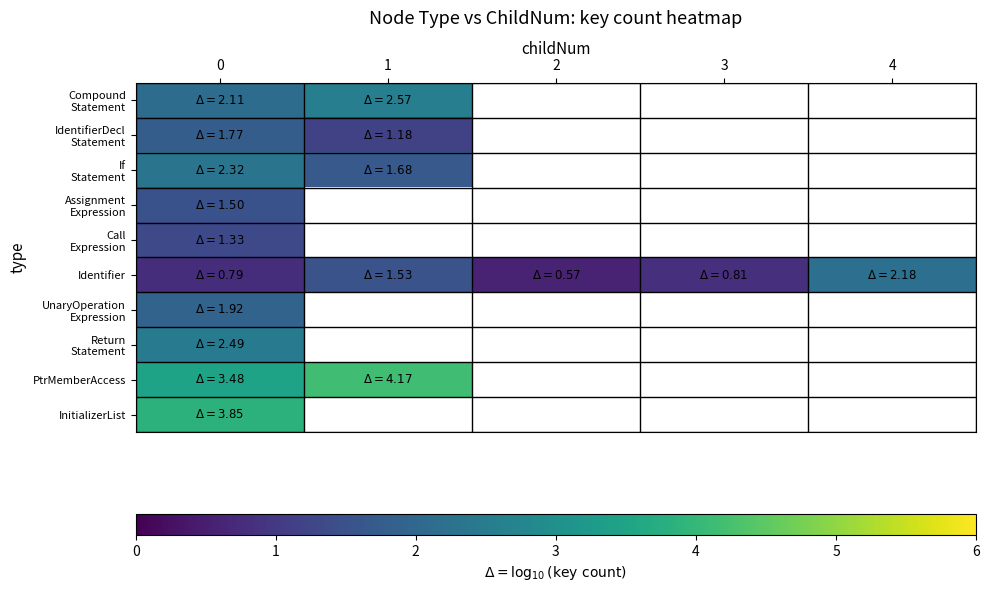

What is the maximum value shown in the chart?

4.2